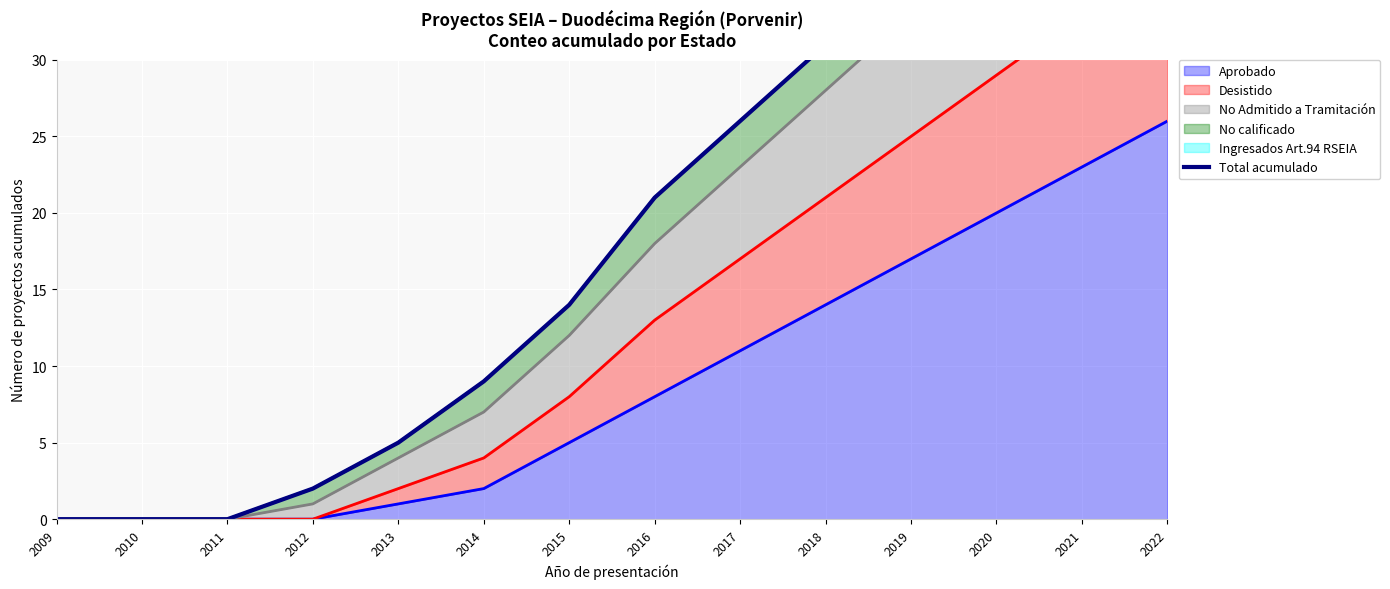

What is the change in value from 2015 to 2018?

+17